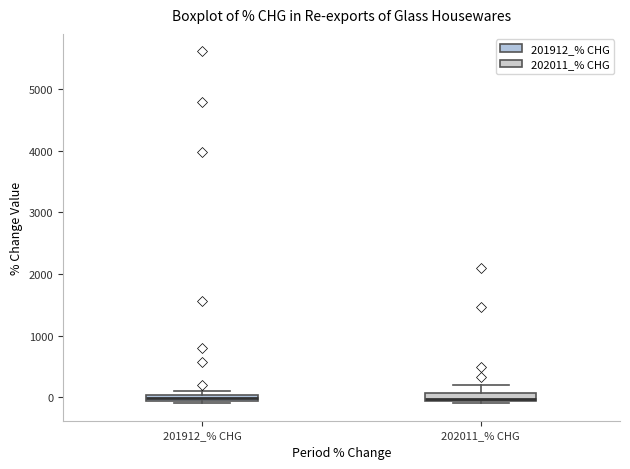

Where does the median line of the box for 202011_% CHG sit on the y-axis? The values are not printed on the chart, so give them approximately, as read against the axis.

0